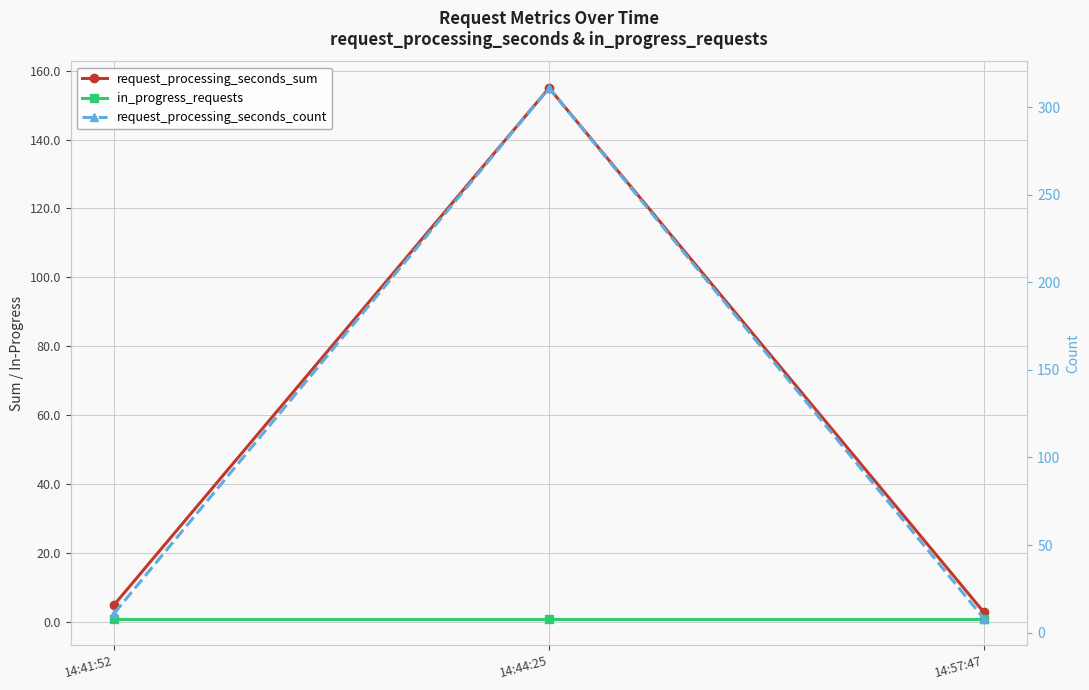

What is the minimum value for request_processing_seconds_count?

8.0